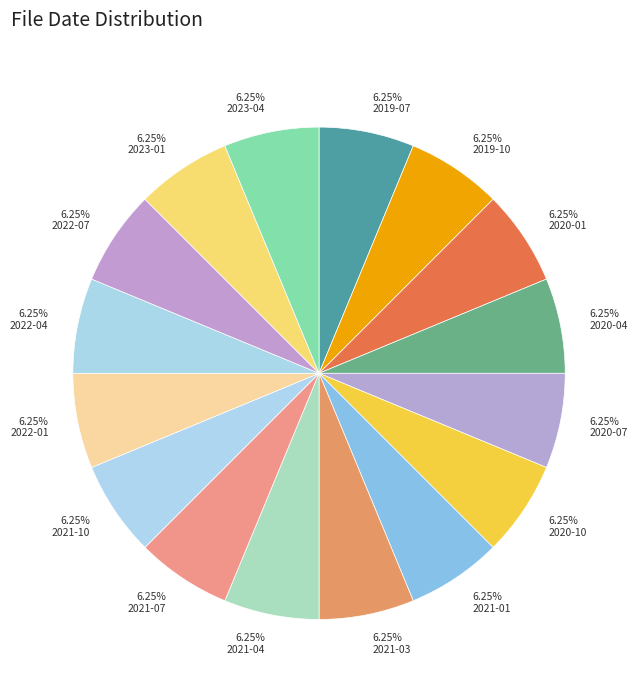

Count the number of slices in the pie.

16